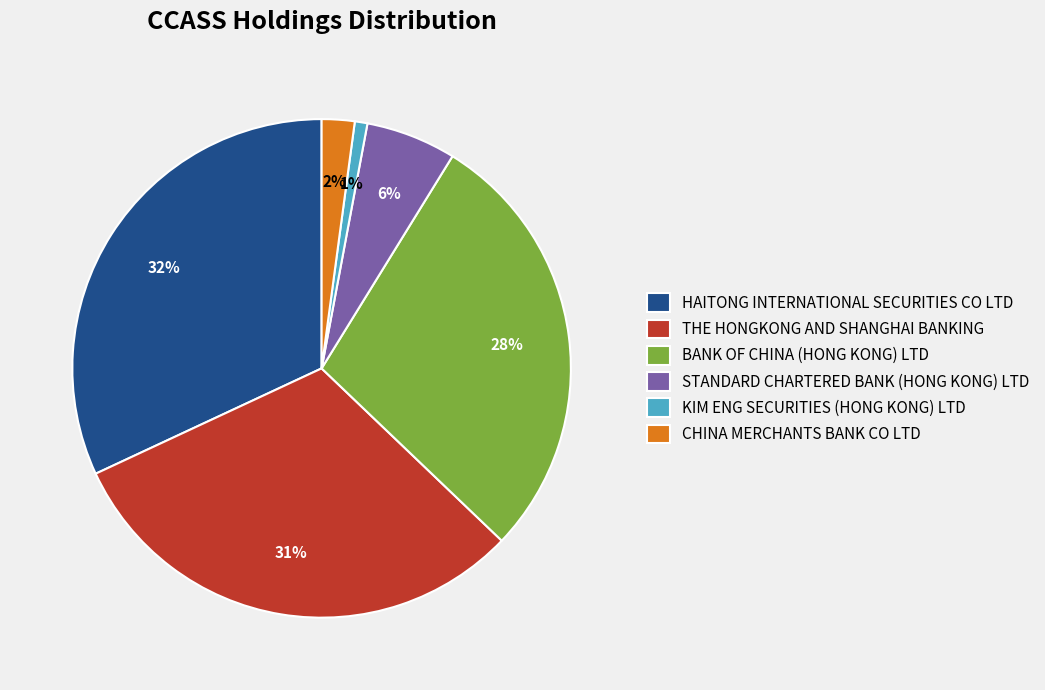

Is the sum of THE HONGKONG AND SHANGHAI BANKING and BANK OF CHINA (HONG KONG) LTD greater than half?

Yes